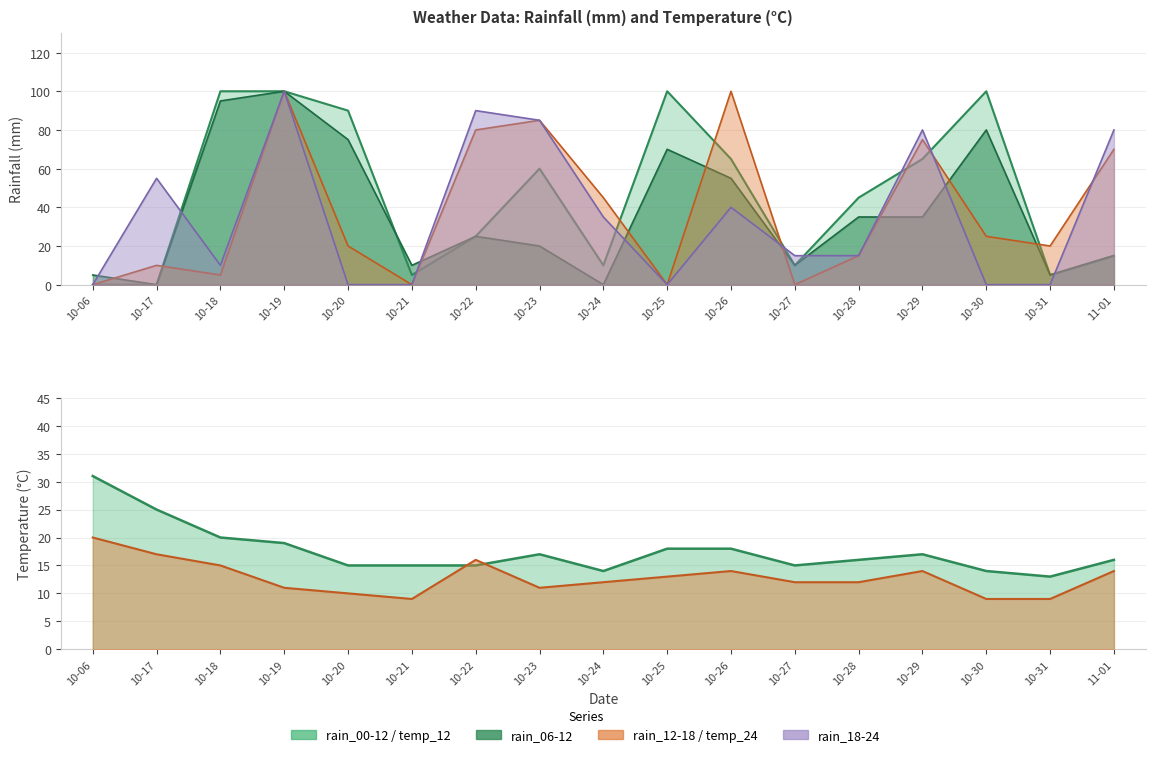

What are all the series names shown in the legend?

rain_06-12, rain_12-18, rain_00-12, rain_18-24, temp_12, temp_24